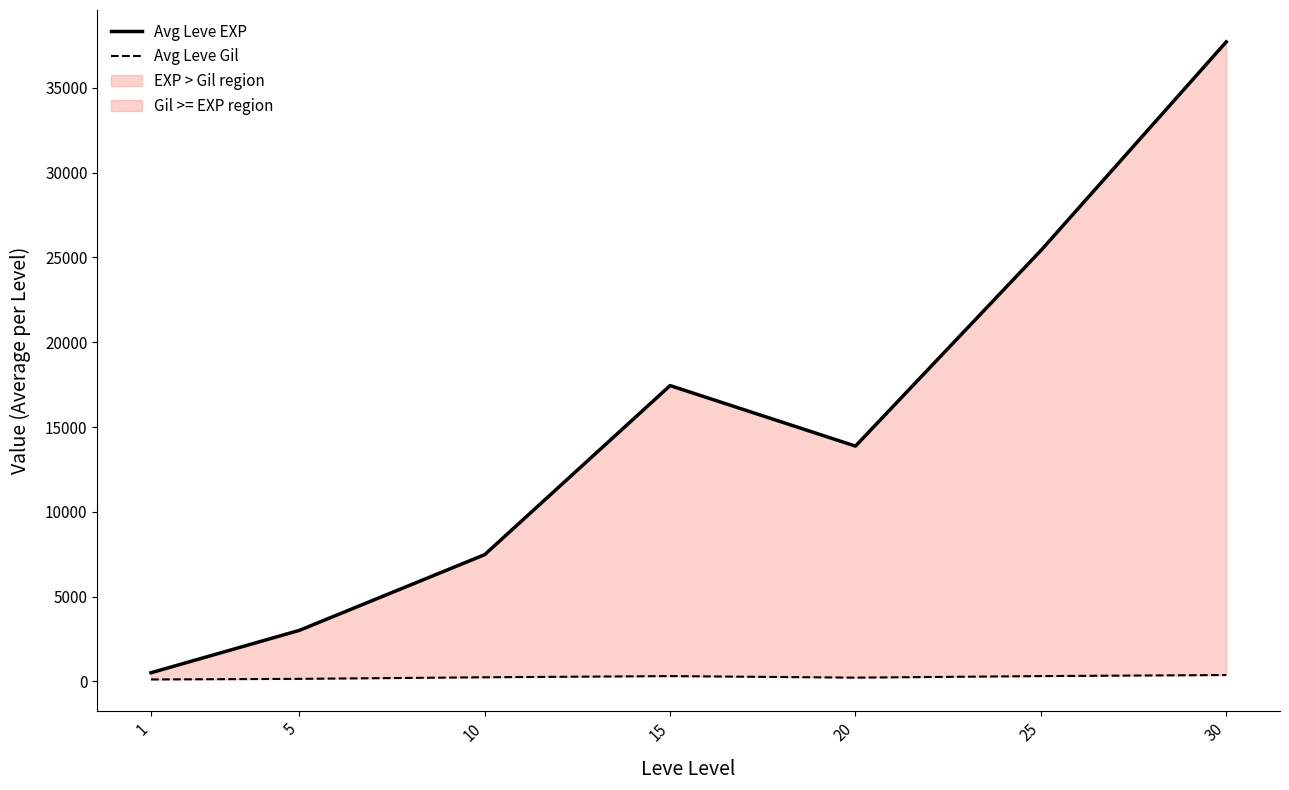

True or false: Avg Leve EXP has a value of 13876.7 at 20.

True